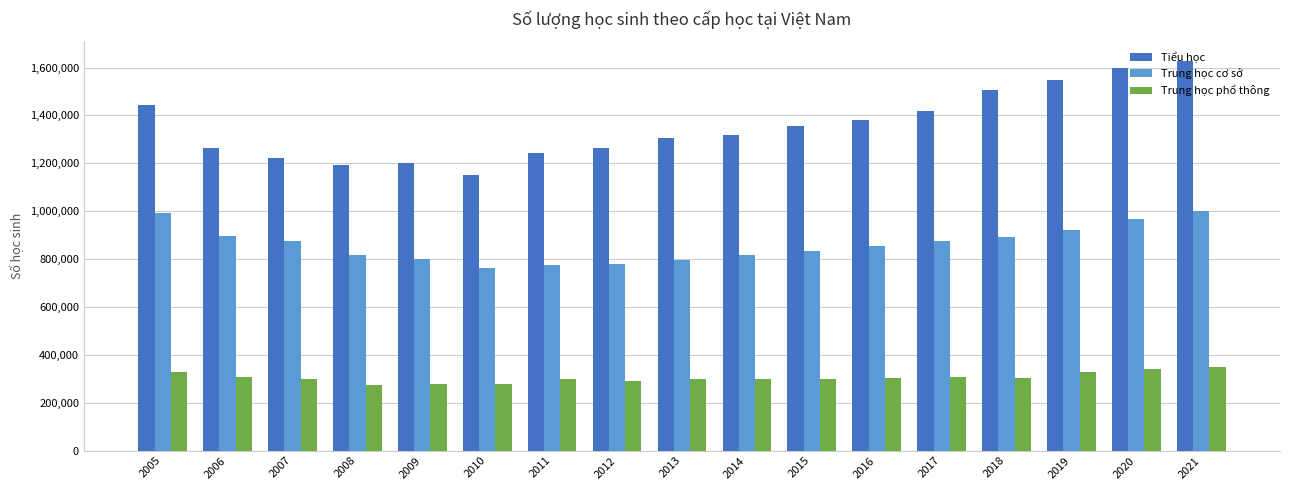

Which category has the highest value across all series?

2021